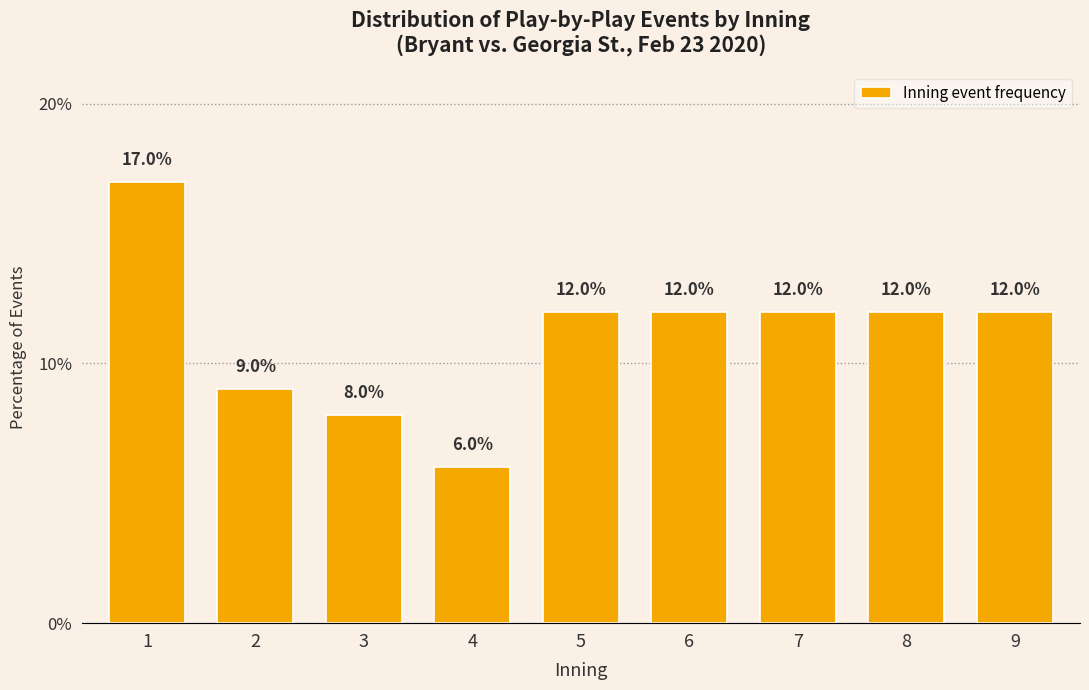

Reading left to right, list all the values displayed in this chart.

1=17	2=9	3=8	4=6	5=12	6=12	7=12	8=12	9=12